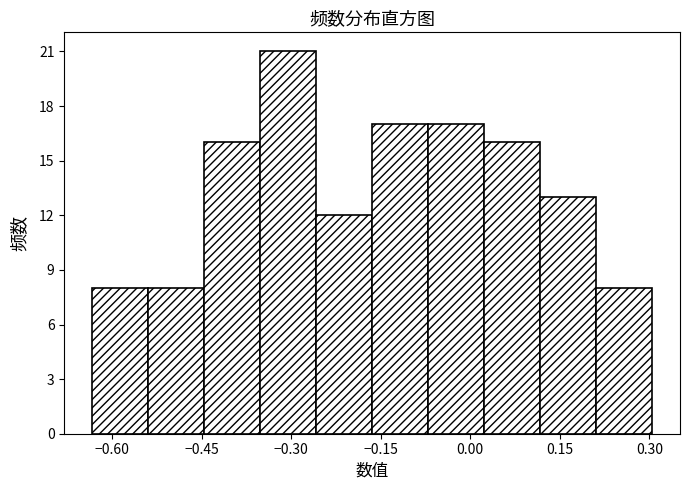

What is the height of the bar covering 0.12 to 0.22 on the x-axis? Neither the bar edges nor the heights are printed on the chart, so give them approximately, as read against the axes.

13